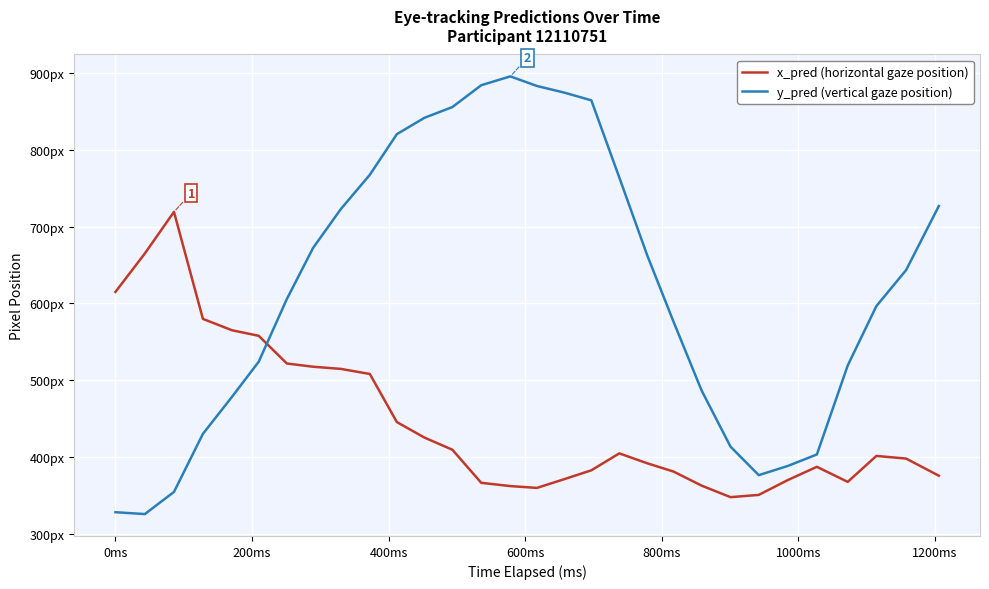

True or false: y_pred (vertical gaze position) has more than 2 interior local peaks.

False